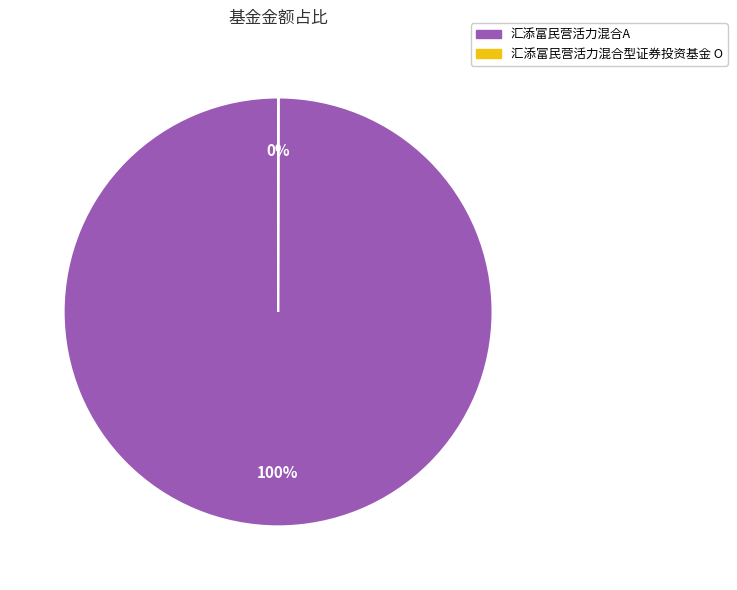

To the nearest percent, what is the average slice percentage?

50%